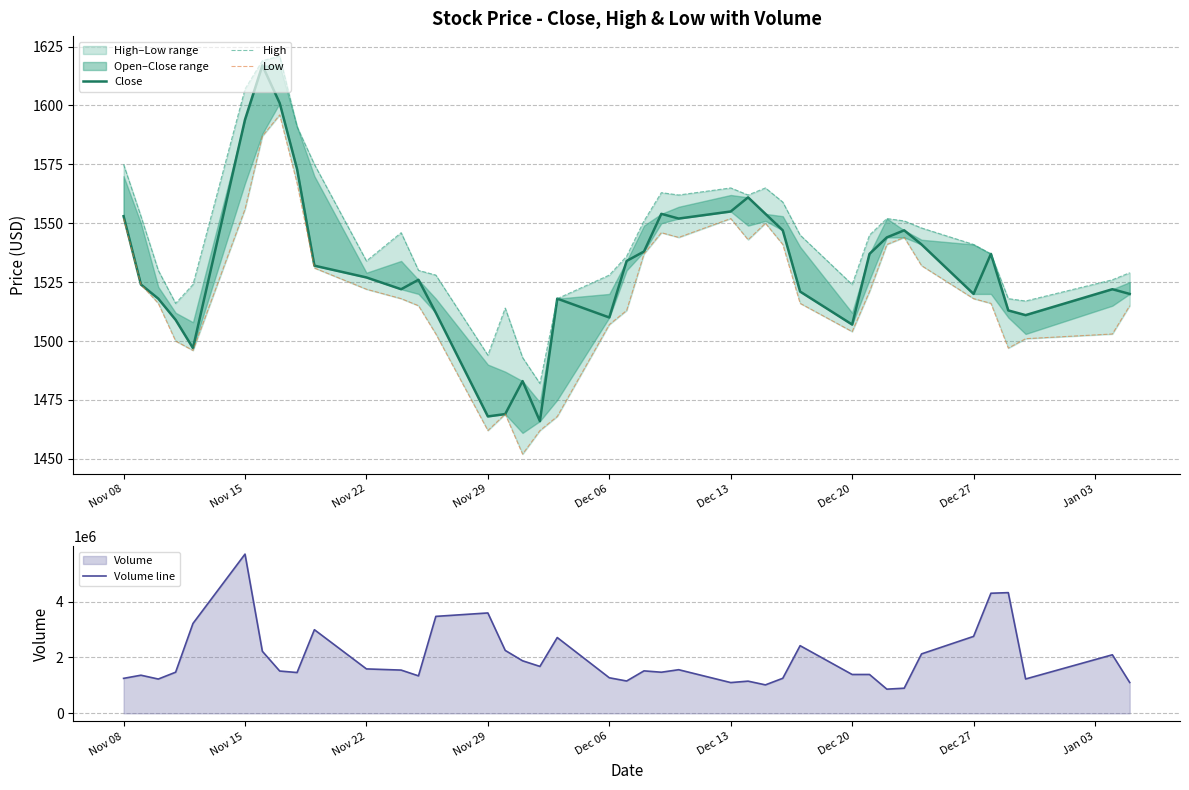

Reading left to right, transcribe all the data shown in this chart.

Close: 1553	1524	1518	1509	1497	1594	1617	1601	1573	1532	1527	1522	1526	1512	1468	1469	1483	1466	1518	1510	1534	1538	1554	1552	1555	1561	1554	1547	1521	1507	1537	1544	1547	1541	1520	1537	1513	1511	1522	1520
High: 1575	1553	1530	1516	1524	1607	1619	1621	1591	1575	1534	1546	1530	1528	1494	1514	1493	1482	1518	1528	1536	1551	1563	1562	1565	1562	1565	1559	1545	1524	1545	1552	1551	1548	1541	1537	1518	1517	1526	1529
Low: 1552	1524	1516	1500	1496	1556	1587	1596	1567	1531	1522	1518	1515	1503	1462	1469	1452	1462	1468	1507	1513	1537	1546	1544	1552	1543	1550	1541	1516	1504	1521	1541	1544	1532	1518	1516	1497	1501	1503	1515
Volume line: 1251400	1364300	1227400	1471900	3215900	5696000	2219600	1513900	1460100	2992000	1589600	1547700	1341200	3468900	3591300	2251300	1880200	1679000	2711900	1272700	1157200	1519700	1471200	1561100	1101000	1152000	1018600	1254400	2420900	1390100	1390500	865800	899300	2126800	2753200	4296500	4317900	1229700	2094900	1104100